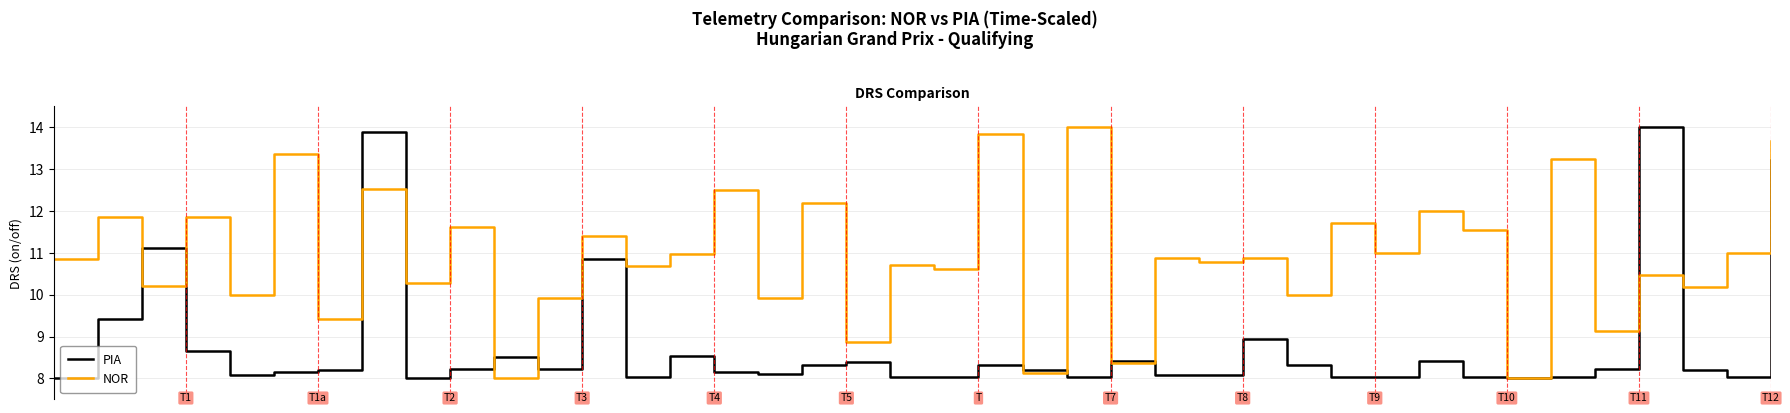

What is the maximum value shown in the chart?

14.0